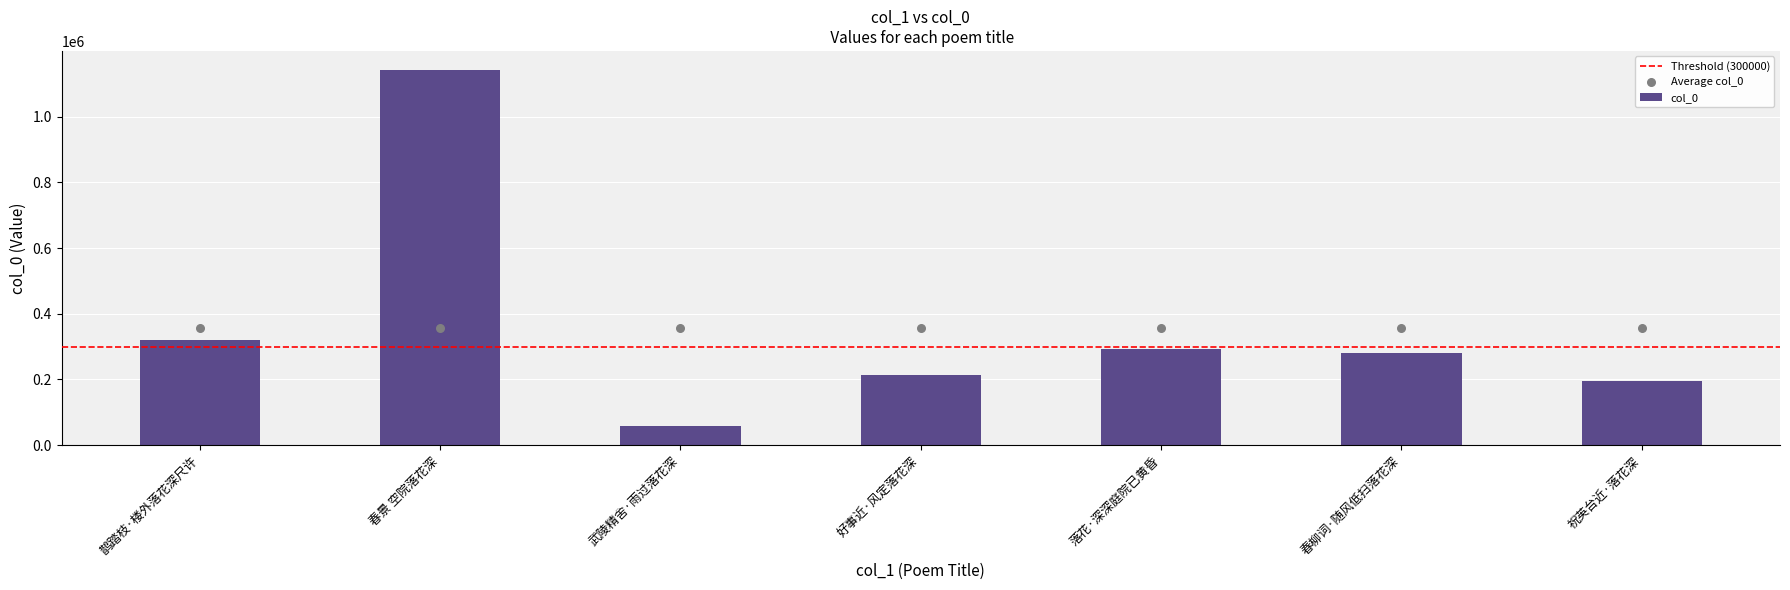

Approximately how many times larger is the value at 落花·深深庭院已黄昏 compared to 春柳词·随风低扫落花深?

1.0